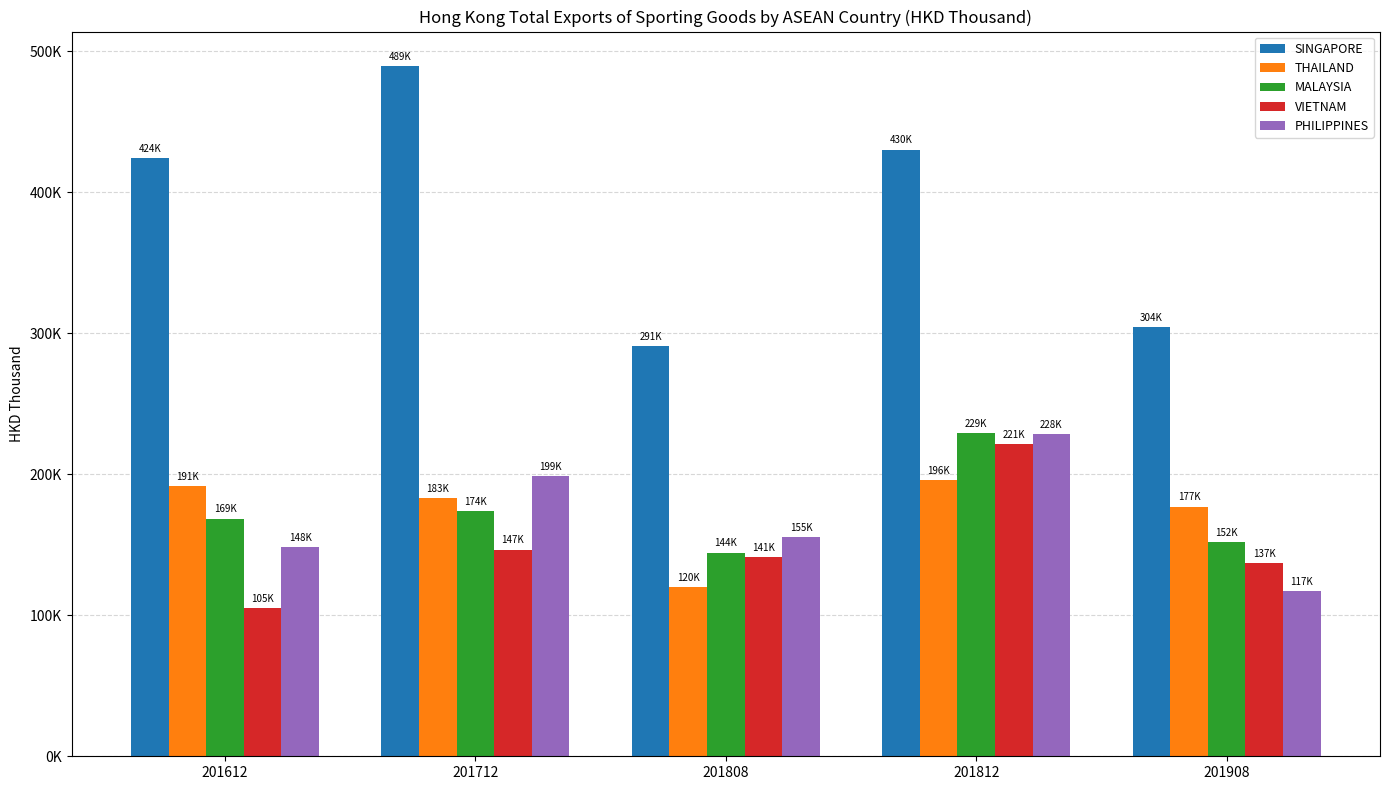

Reading right to left, list all the values displayed in this chart.

SINGAPORE: 304286.7	430168.0	291070.8	489437.9	424452.2
THAILAND: 177032.8	195954.5	119883.9	183327.5	191385.6
MALAYSIA: 151862.6	229171.1	144426.1	174012.4	168536.5
VIETNAM: 137146.8	221251.6	141211.0	146583.8	104879.8
PHILIPPINES: 117295.0	228366.4	155443.8	198638.4	148255.8